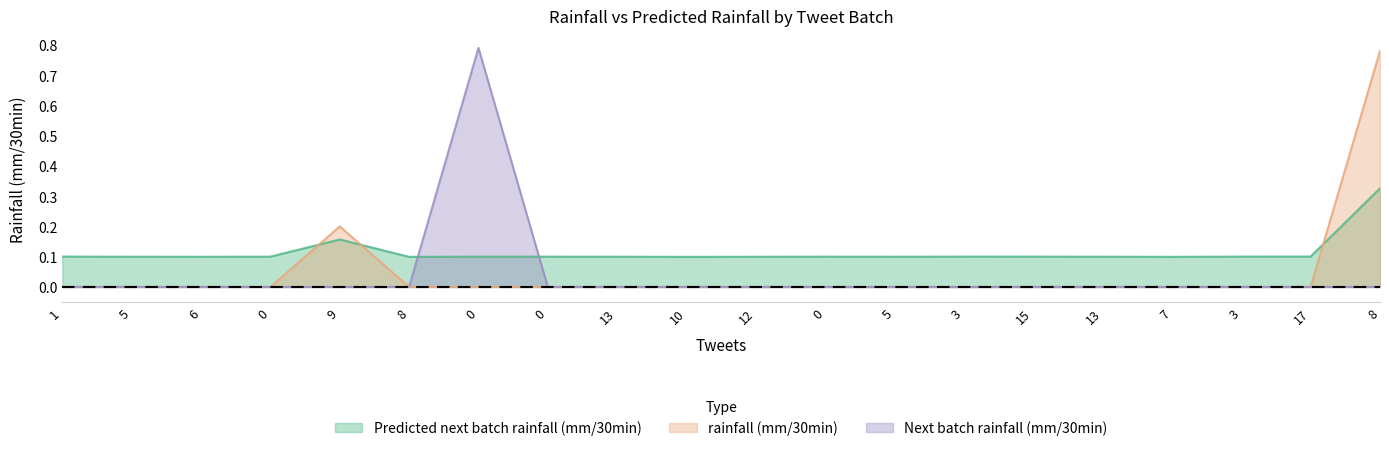

Does the chart have visible grid lines?

No